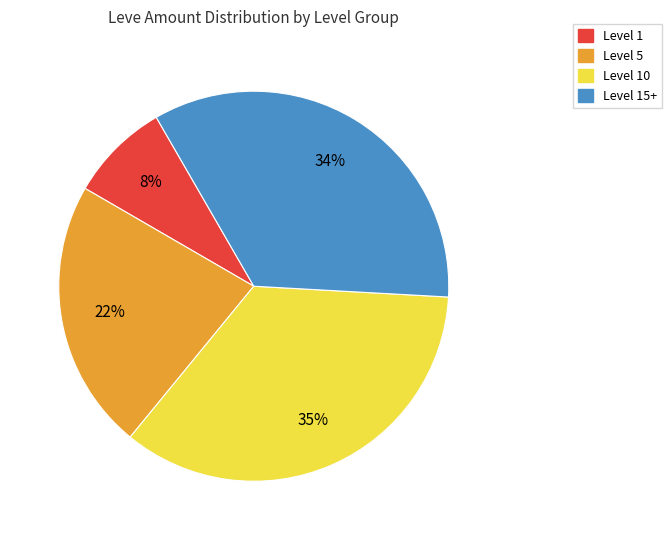

How many segments does this pie chart have?

4